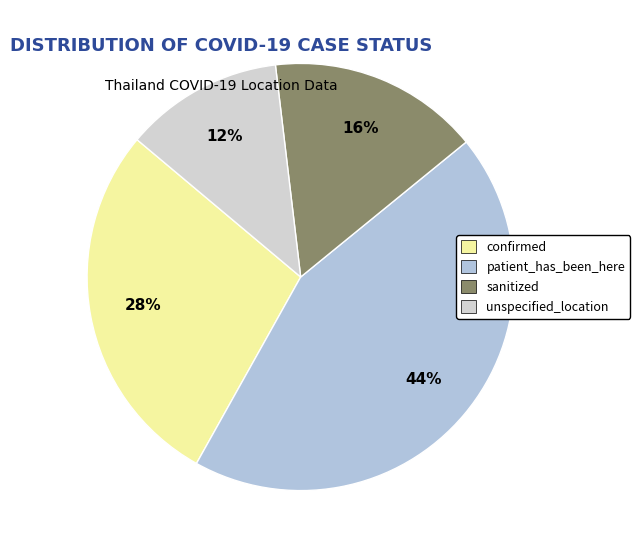

The patient_has_been_here slice represents 44% of the pie. True or false?

True